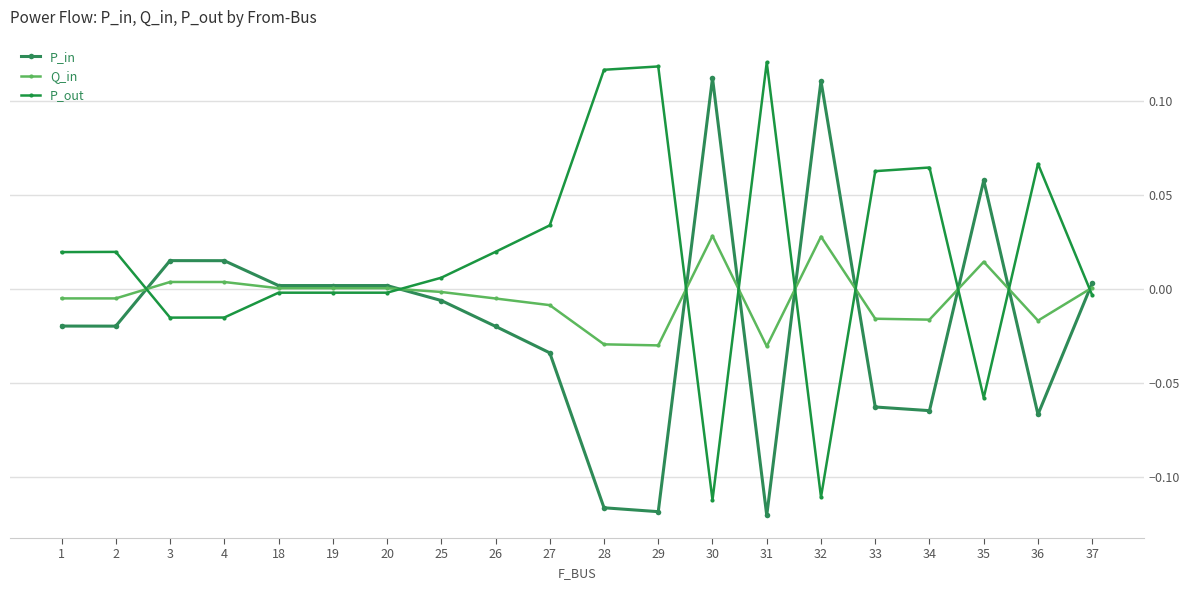

Which series ends up on top after the final intersection of P_in and P_out?

P_in